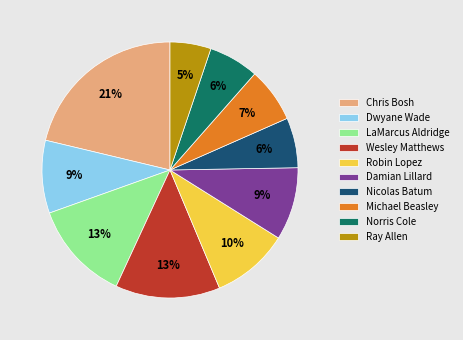

True or false: Norris Cole accounts for 6% of the total.

True